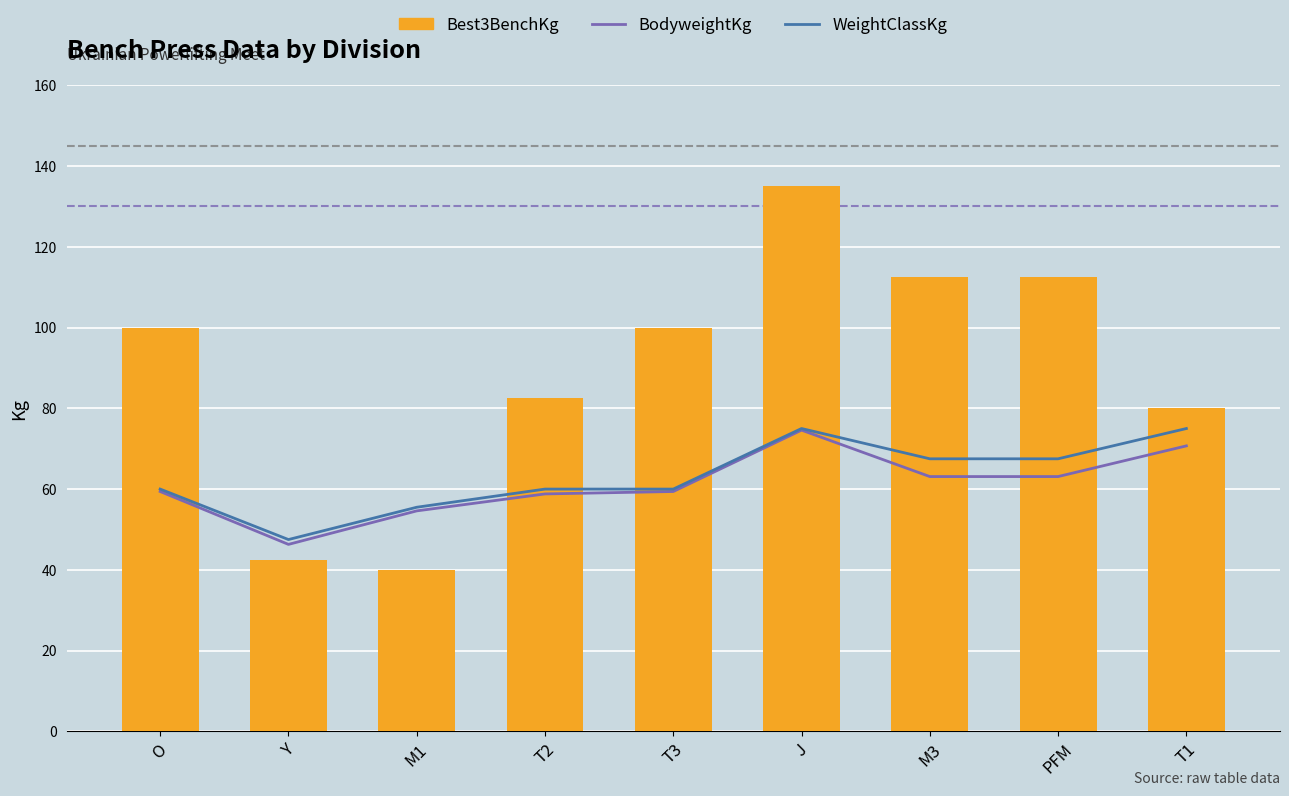

At which label does BodyweightKg reach its minimum?

Y